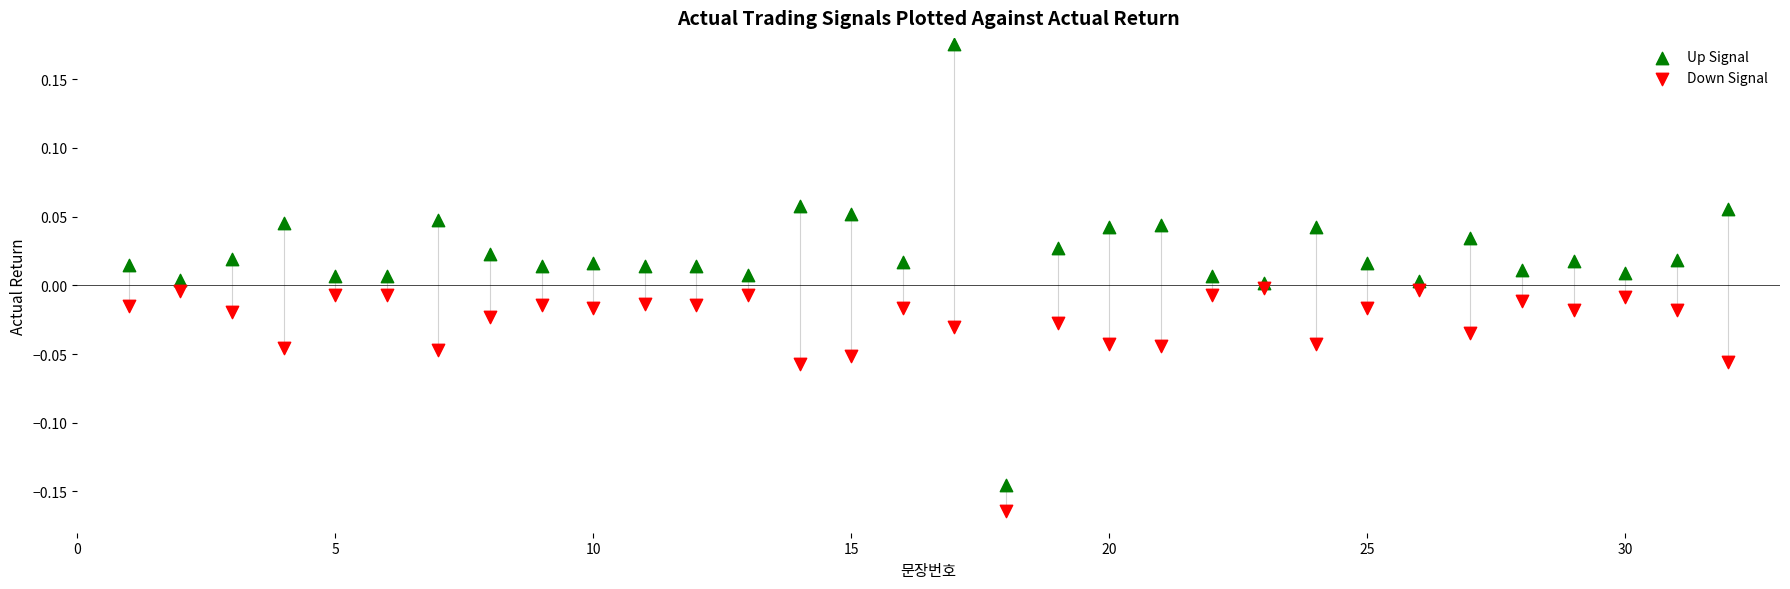

What is the X range (max minus min) for the scatter plot?

31.0